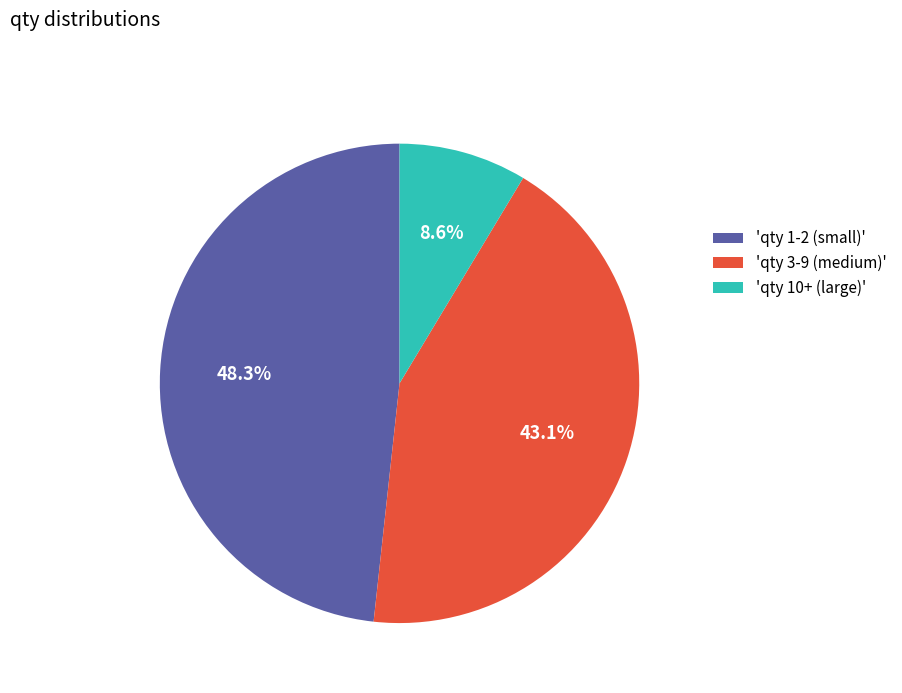

Is 'qty 10+ (large)' the majority of the pie?

No